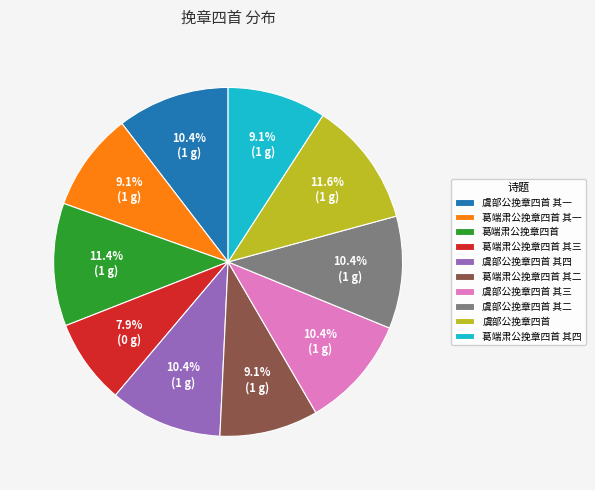

True or false: 葛端肃公挽章四首 其三 accounts for 8% of the total.

True